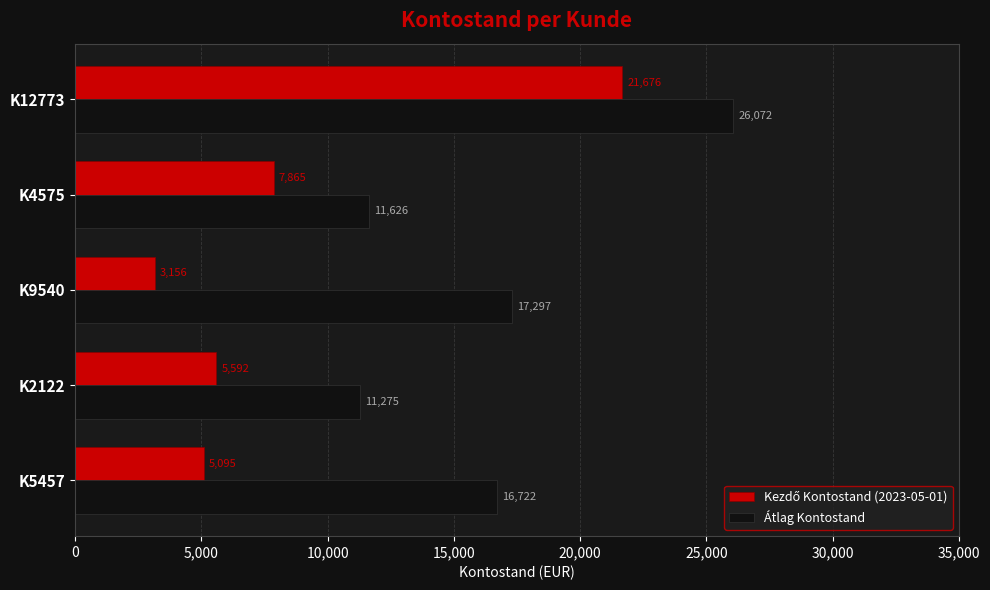

How many values in the Átlag Kontostand series exceed 16721?

3